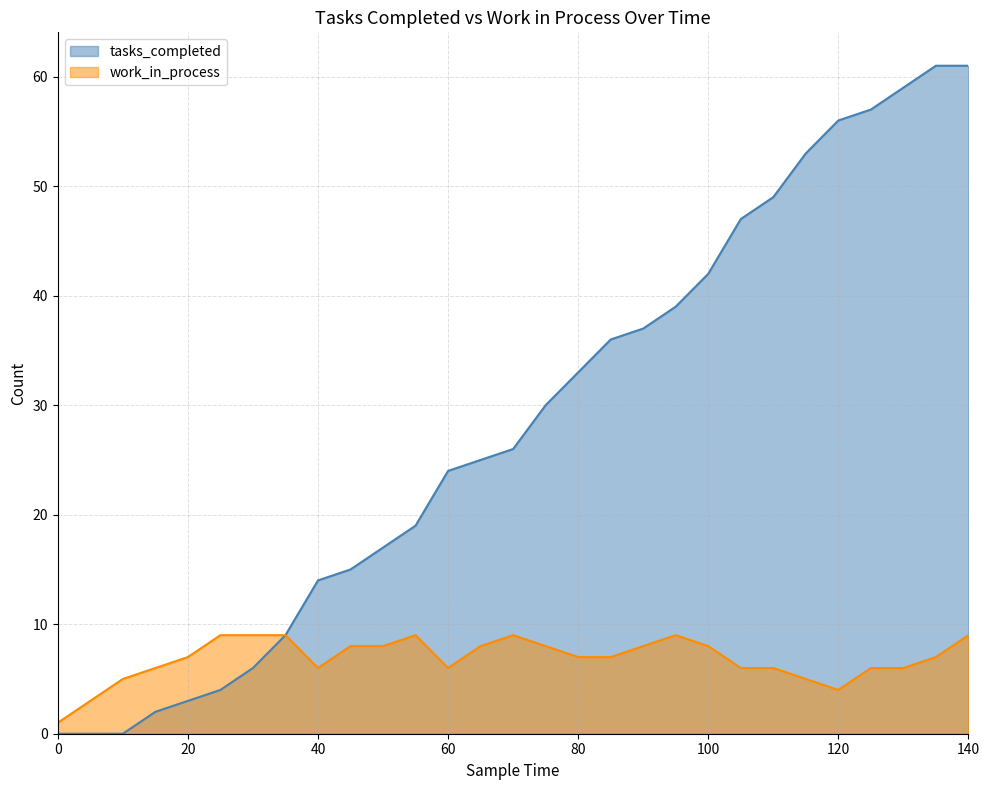

What is the total value across all series at 125?

63